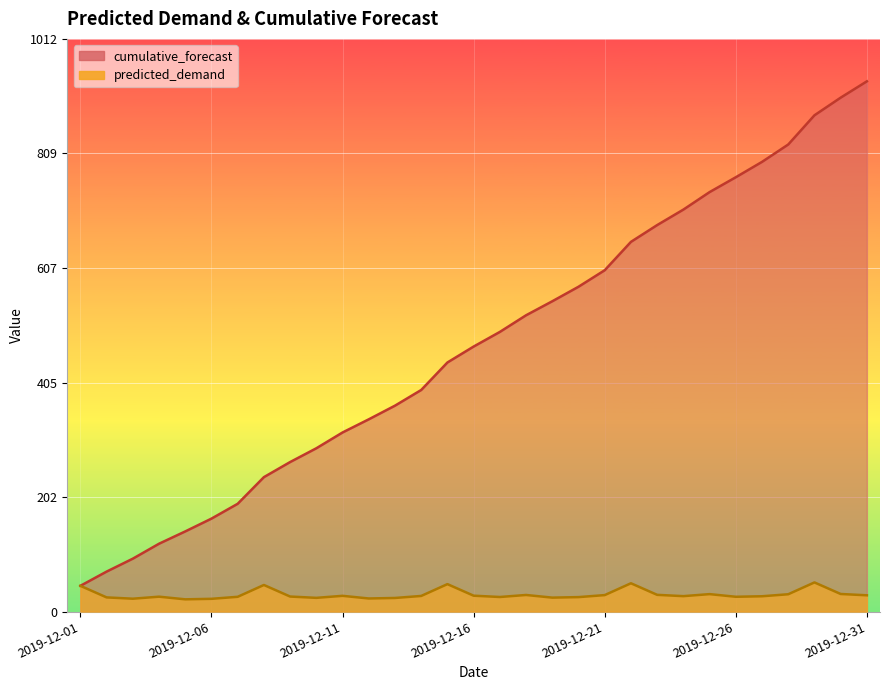

What is the value of the predicted_demand point at the 18th from the left?

29.4